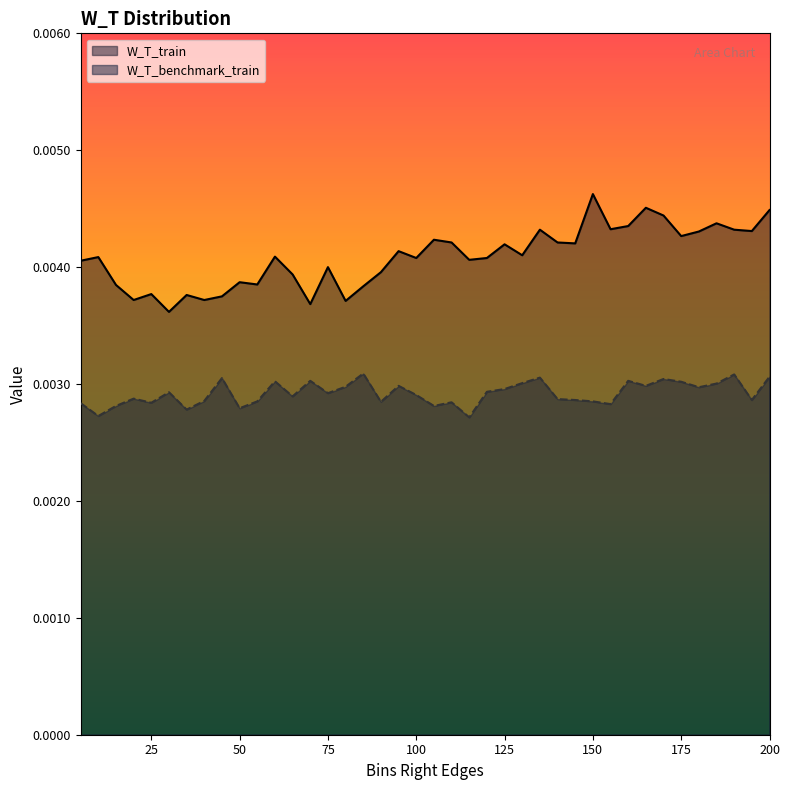

How many distinct data groups are displayed?

2